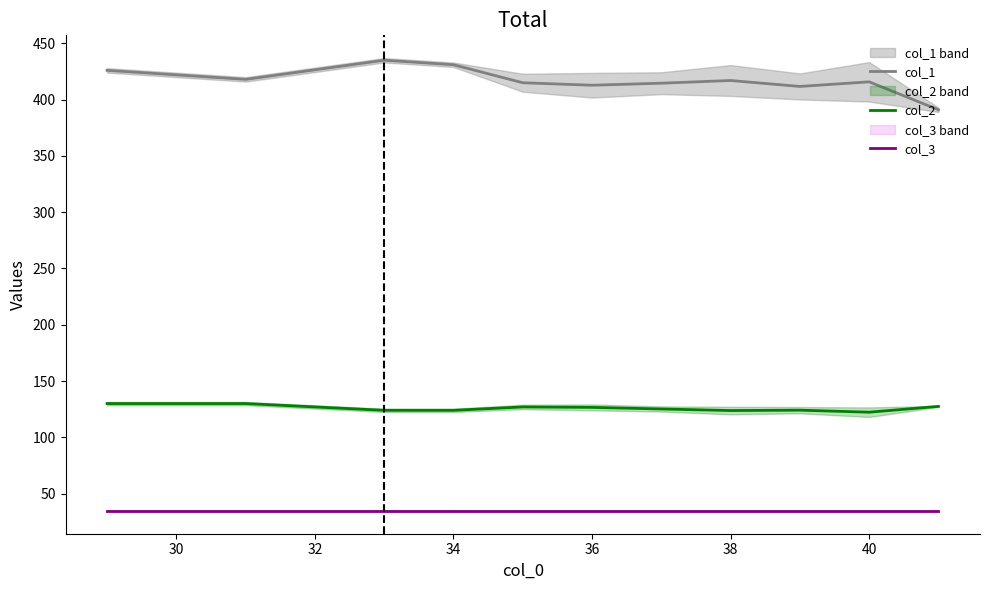

True or false: col_3 has more than 1 interior local peaks.

False